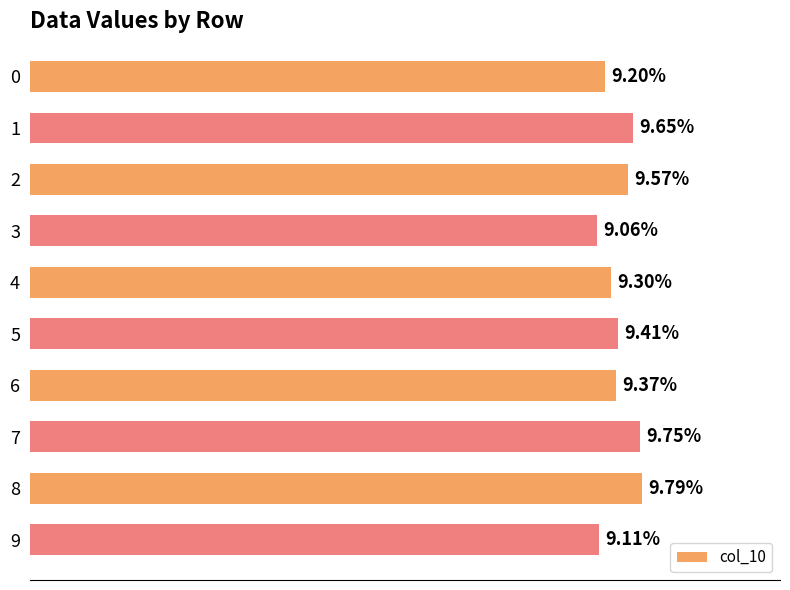

What value does the data have at 9?

0.1